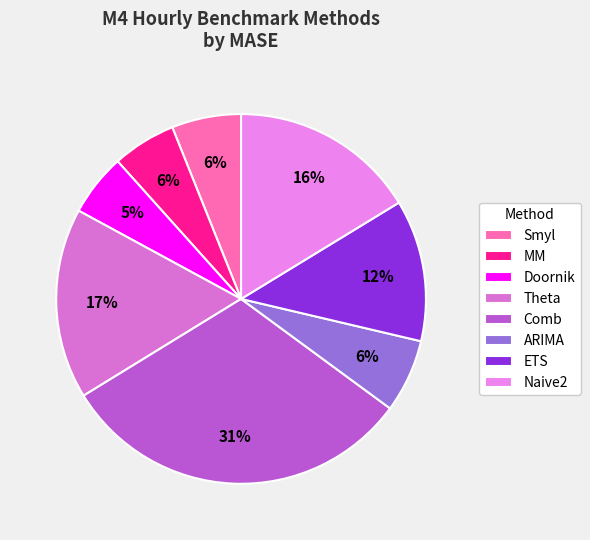

Combined, what portion of the pie is Doornik and Theta?

22.1%